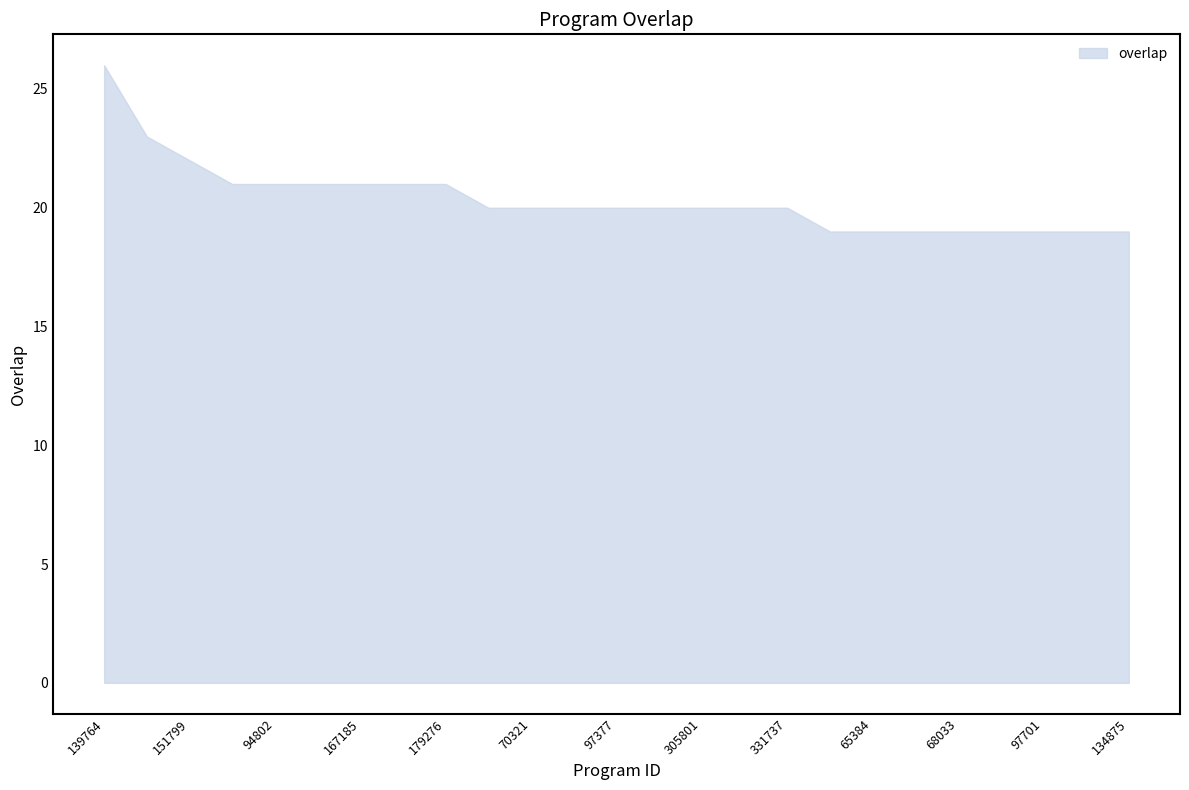

What is the difference between the maximum and minimum values?

7